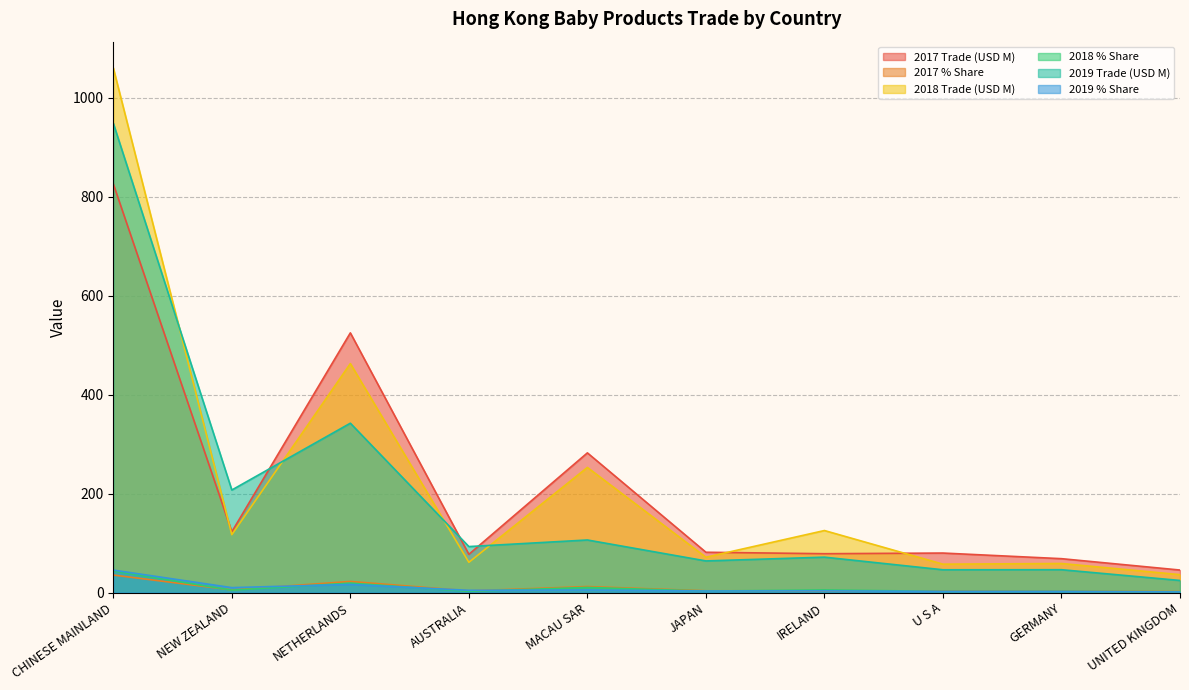

True or false: 2018 Trade (USD M) and 2019 % Share intersect in this chart.

False